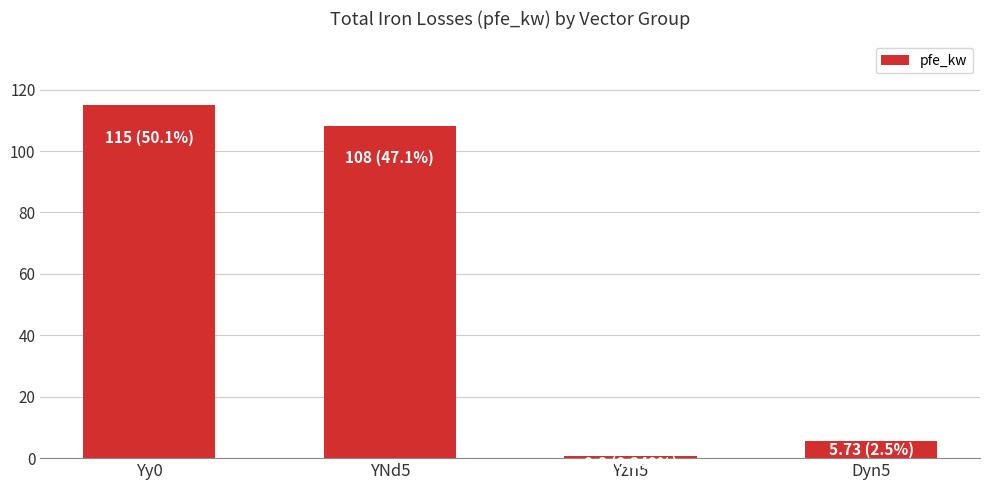

What is the smallest value displayed?

0.8